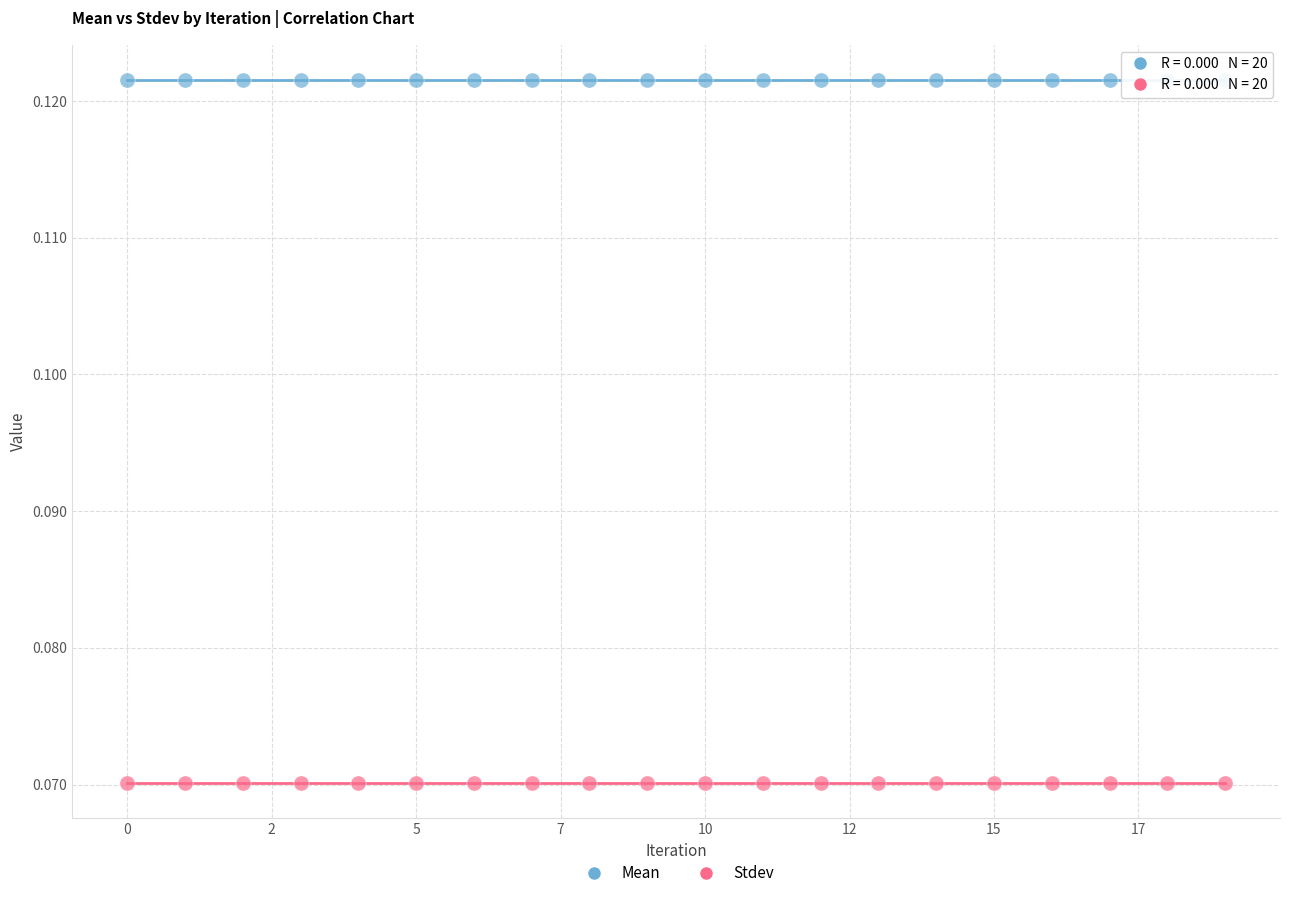

What are all the series names shown in the legend?

Mean, Stdev